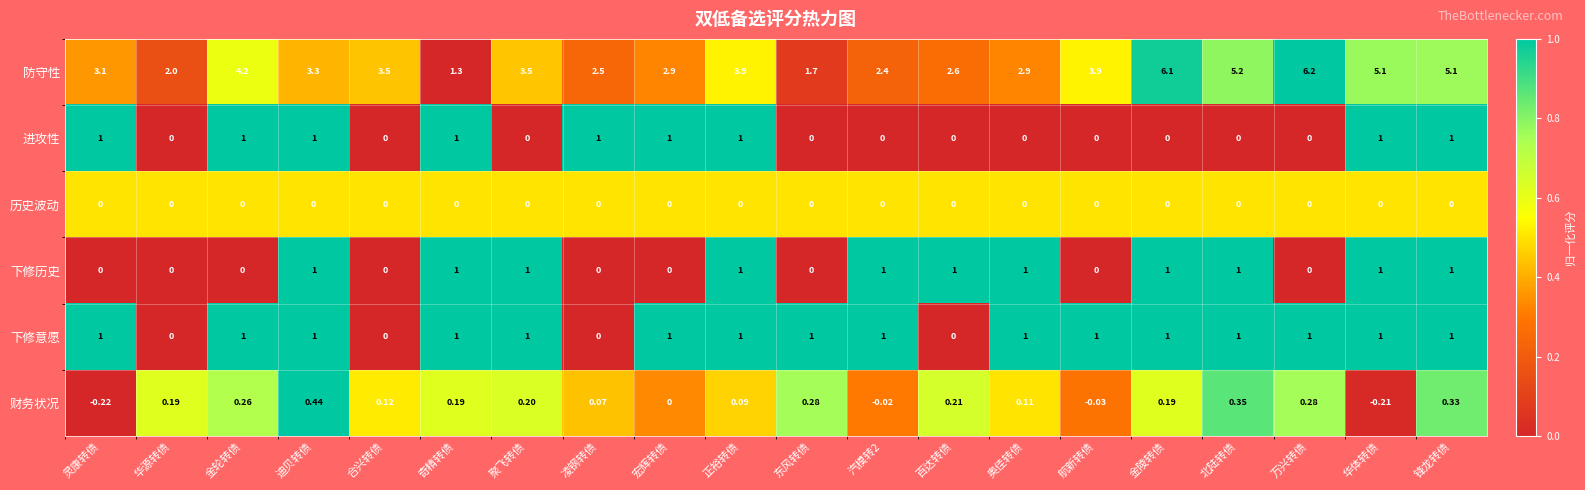

Which series has the widest spread of values?

防守性